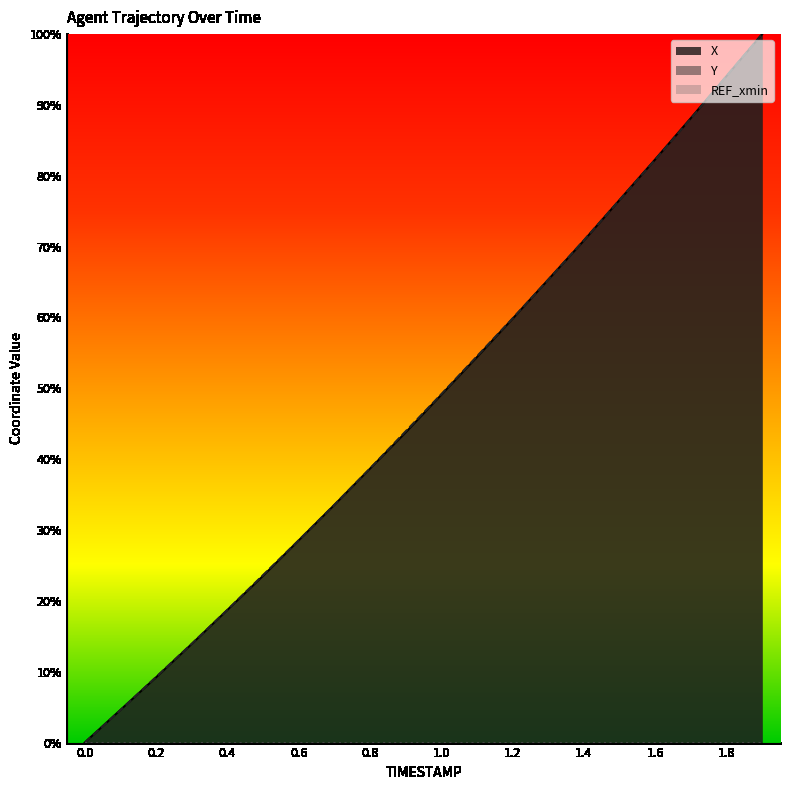

The value of X at 0.0 is -63.1. True or false?

False